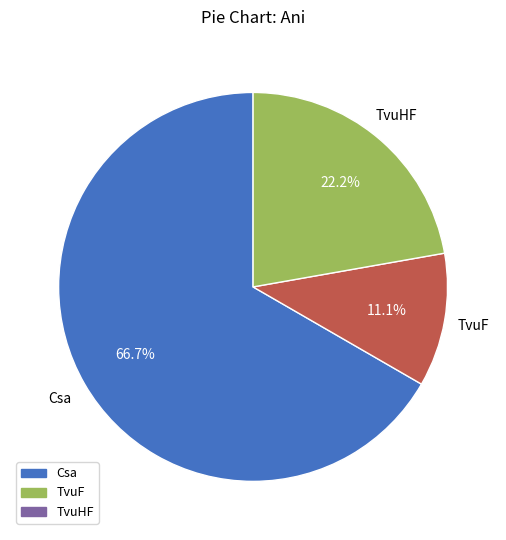

Does any single category account for the majority?

Yes